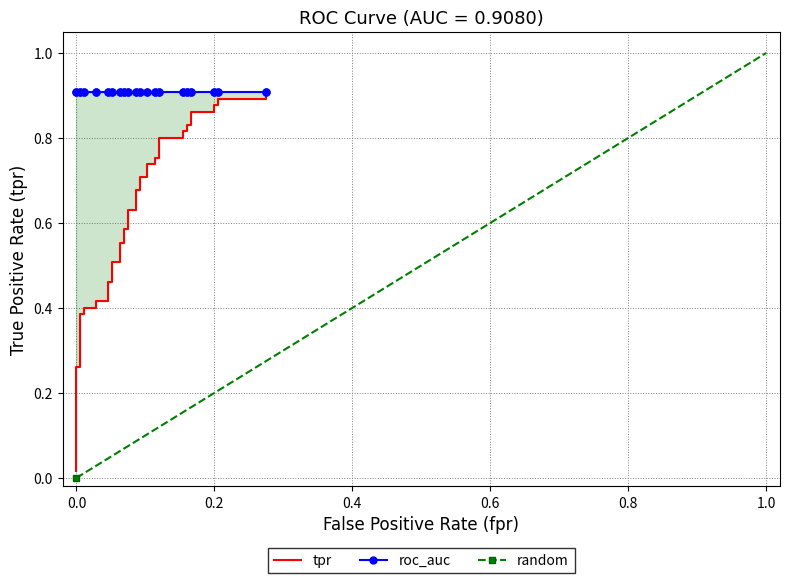

True or false: the data shows 0.3 at 15.

False